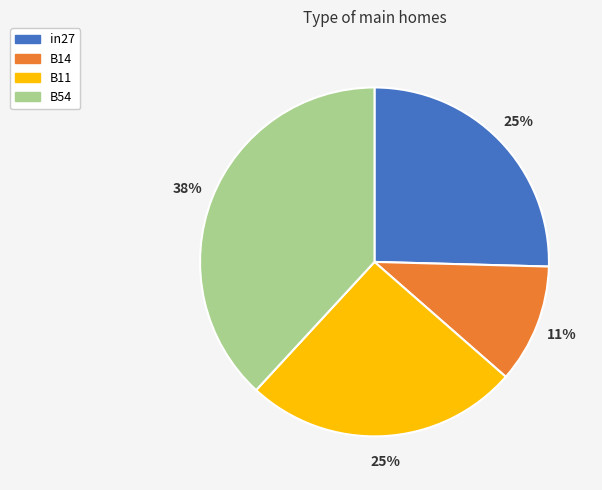

Count the number of slices in the pie.

4